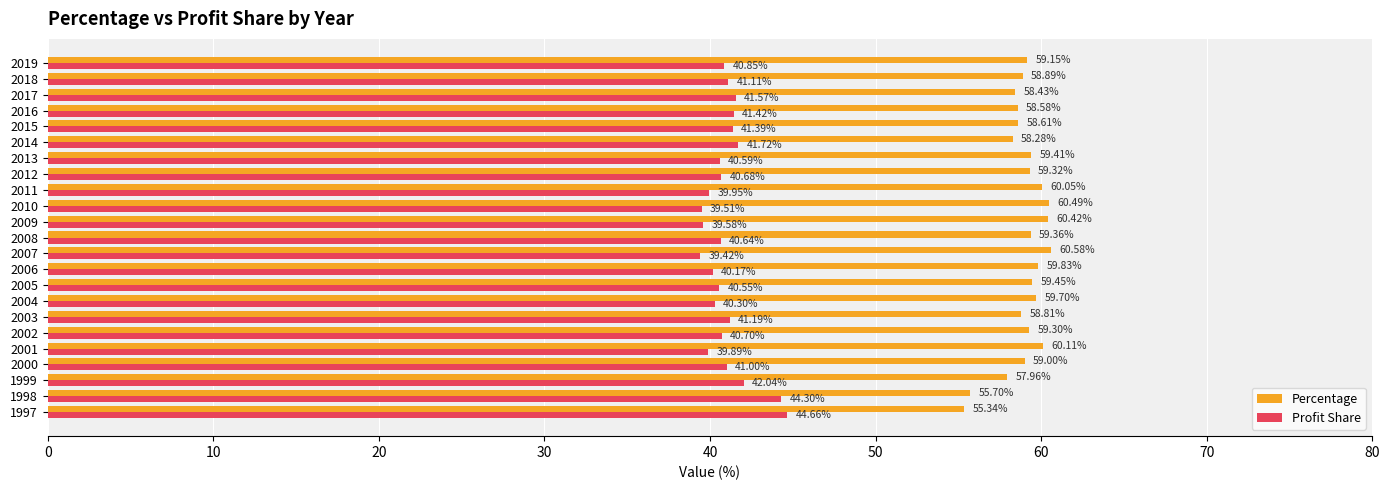

What is the spread (max minus min) of values at 2013?

18.8